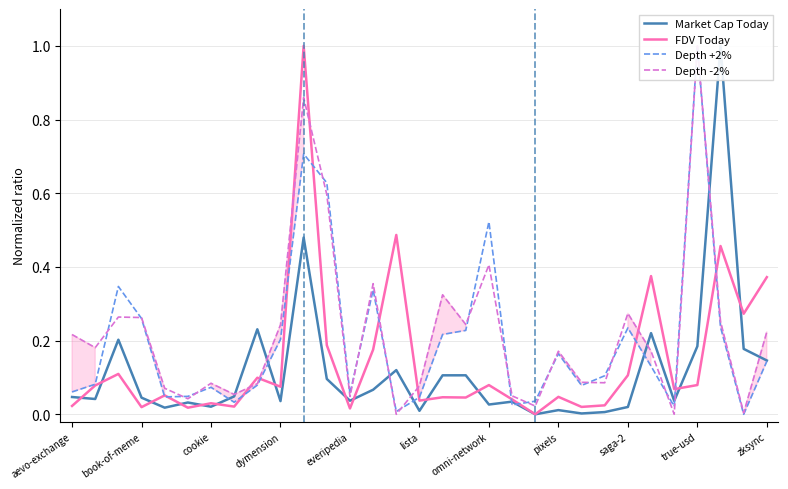

List the labels in order of Depth -2% value, smallest first.

14, 26, 29, 20, lista, 12, 19, pixels, everipedia, 15, saga-2, omni-network, 23, 22, 21, 25, book-of-meme, aevo-exchange, 30, true-usd, 17, 28, dymension, cookie, 24, 16, 13, 18, 11, zksync, 27